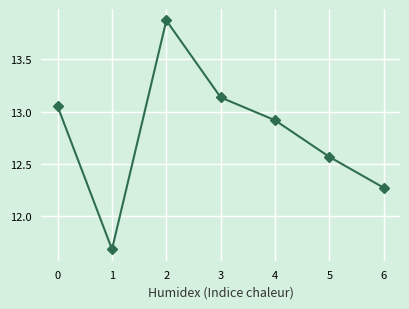

What is the sum of all values?

89.5